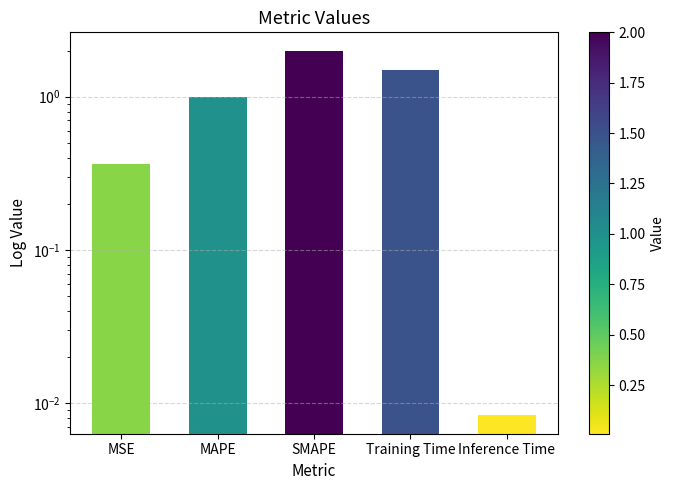

How many series are shown in this chart?

1